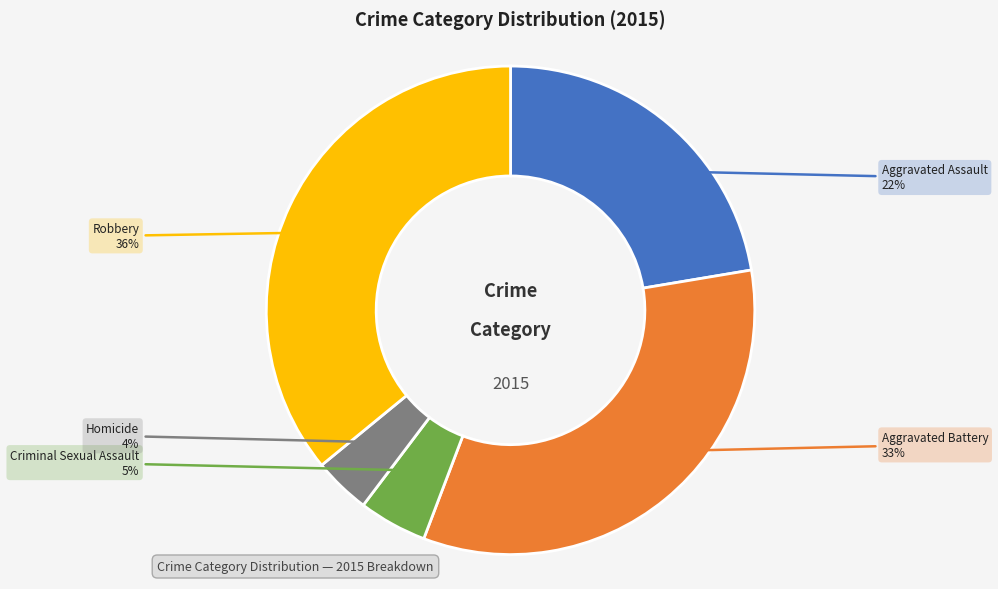

What percentage is the Criminal Sexual Assault slice, to the nearest percent?

5%